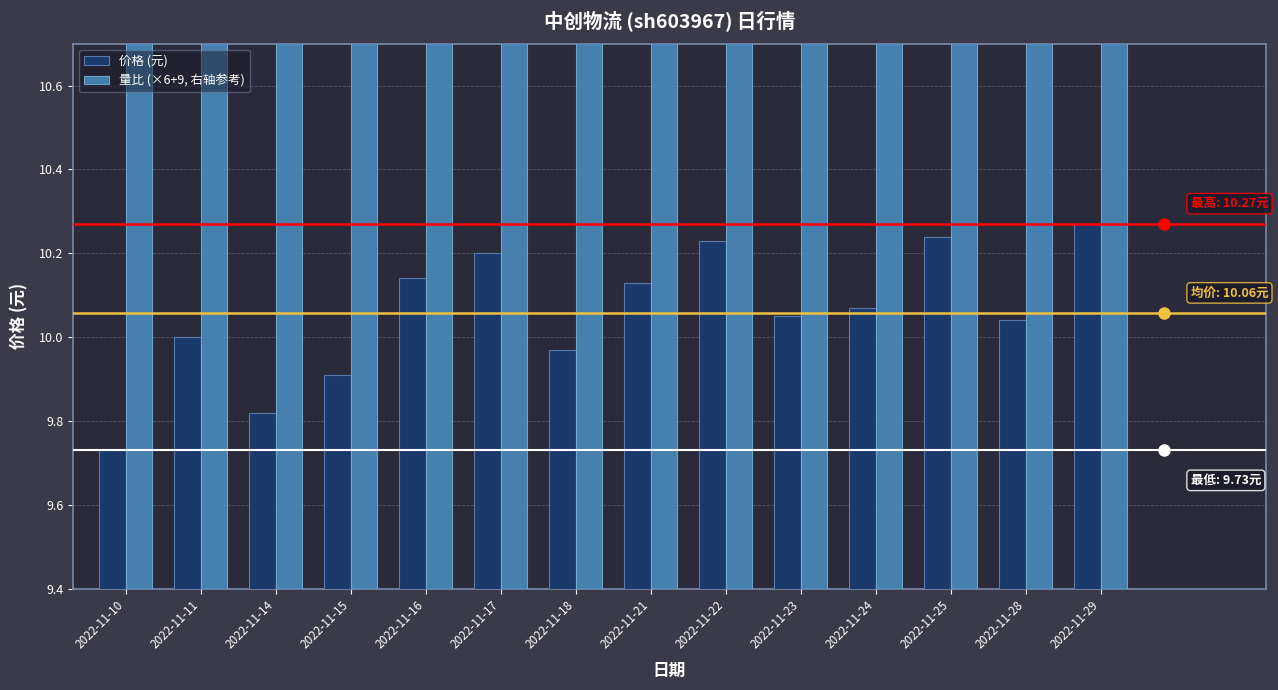

At which category is the sum across all series the highest?

2022-11-11